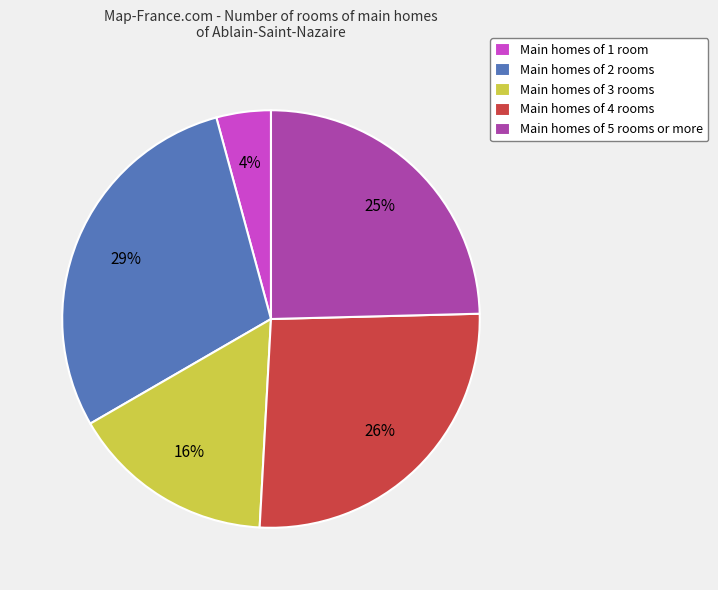

Is it true that Main homes of 5 rooms or more is 39% of the pie?

False